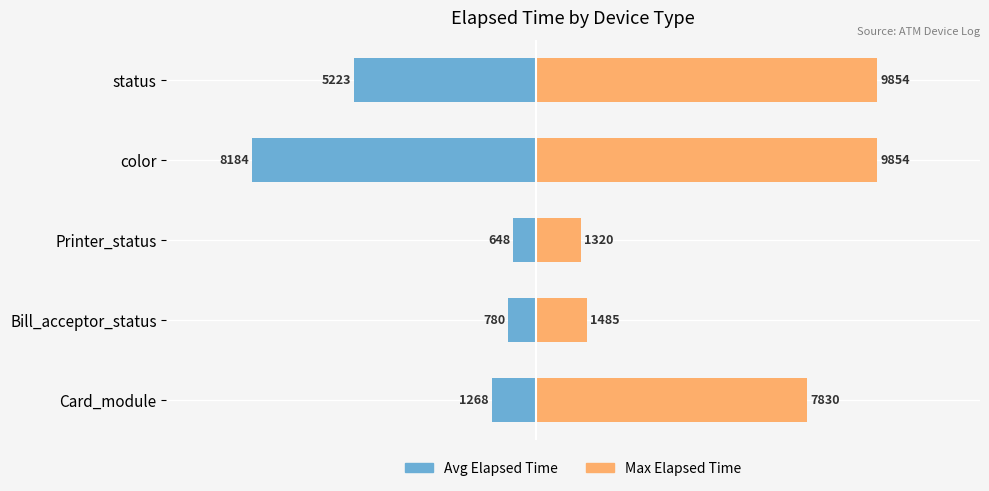

How many groups of bars are there?

5